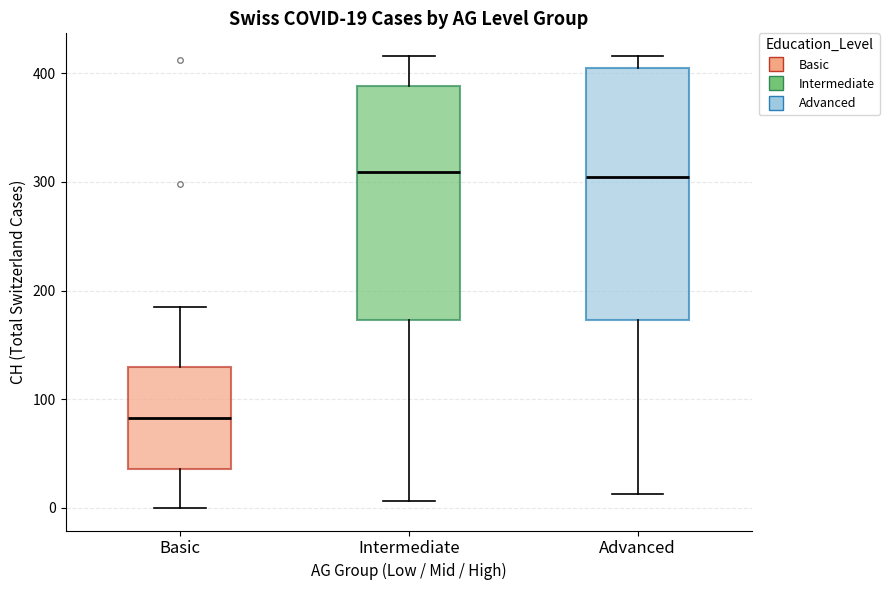

Comparing the boxes themselves (not the whiskers), which one is the tallest?

Advanced